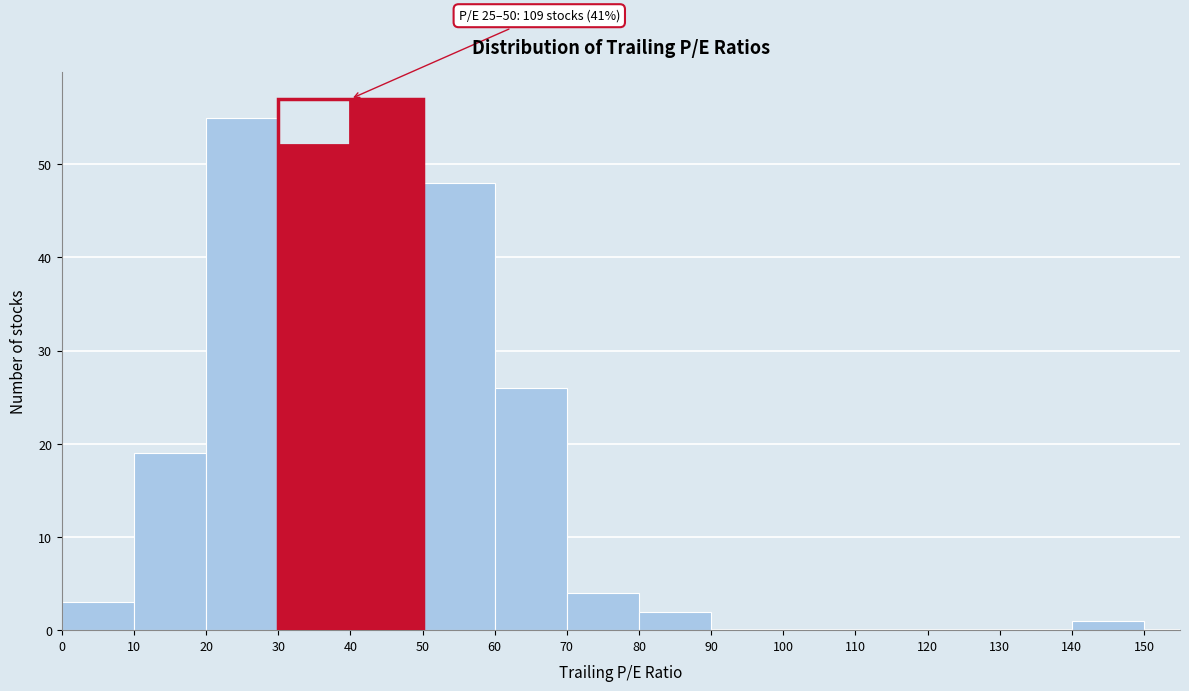

Over which range of the x-axis is the bar tallest?

40 to 50